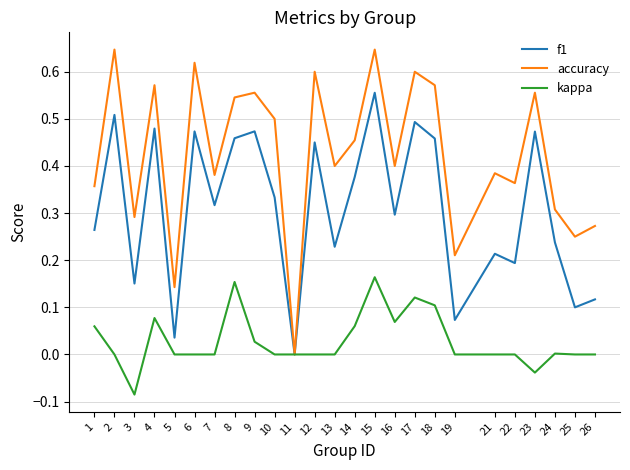

Is the value of f1 at 11 greater than the value of kappa at 14?

No